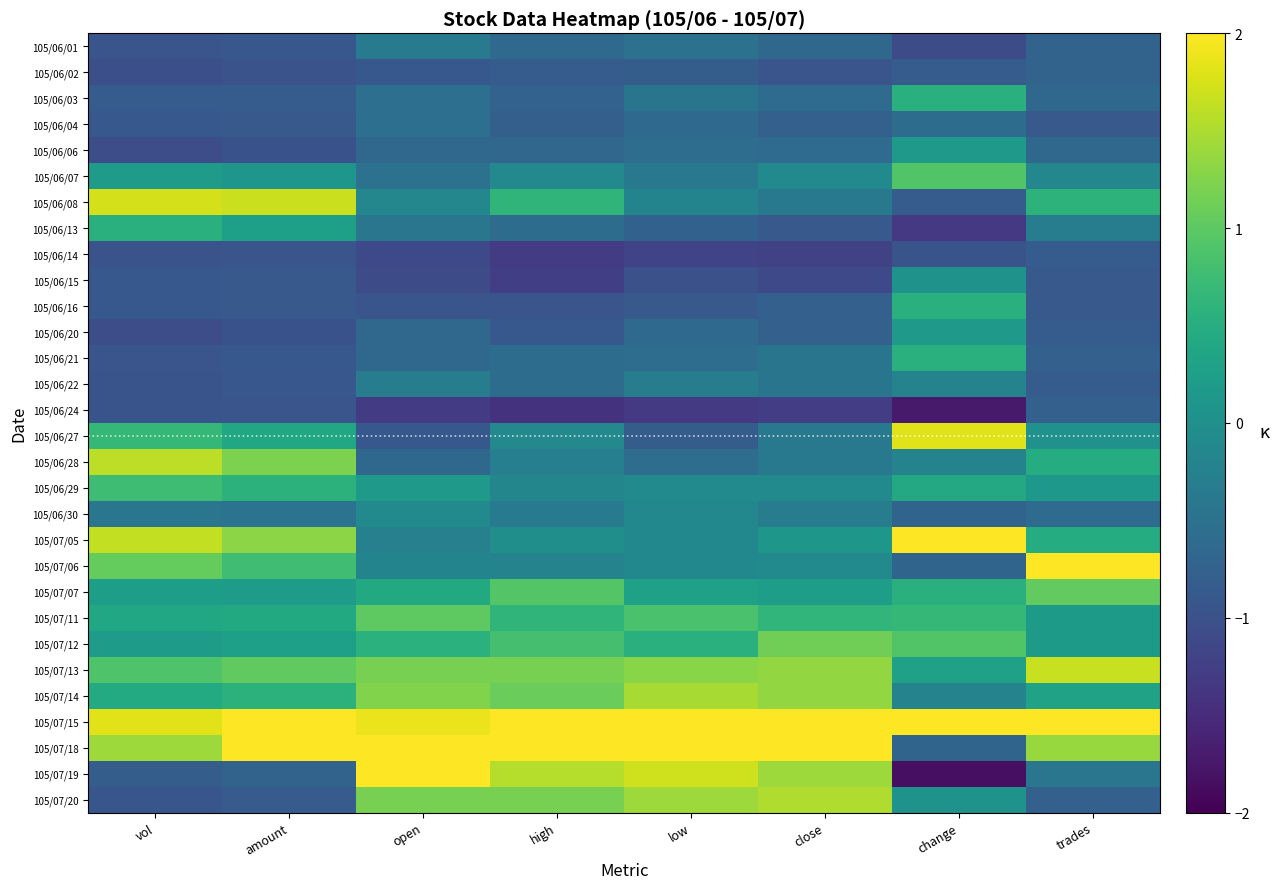

Rank the series by their maximum value, from highest to lowest.

105/07/06, 105/07/18, 105/07/15, 105/07/05, 105/07/19, 105/06/27, 105/06/08, 105/07/13, 105/06/28, 105/07/20, 105/07/14, 105/07/12, 105/07/07, 105/07/11, 105/06/07, 105/06/29, 105/06/13, 105/06/03, 105/06/16, 105/06/21, 105/06/06, 105/06/20, 105/06/15, 105/06/30, 105/06/22, 105/06/01, 105/06/04, 105/06/02, 105/06/24, 105/06/14